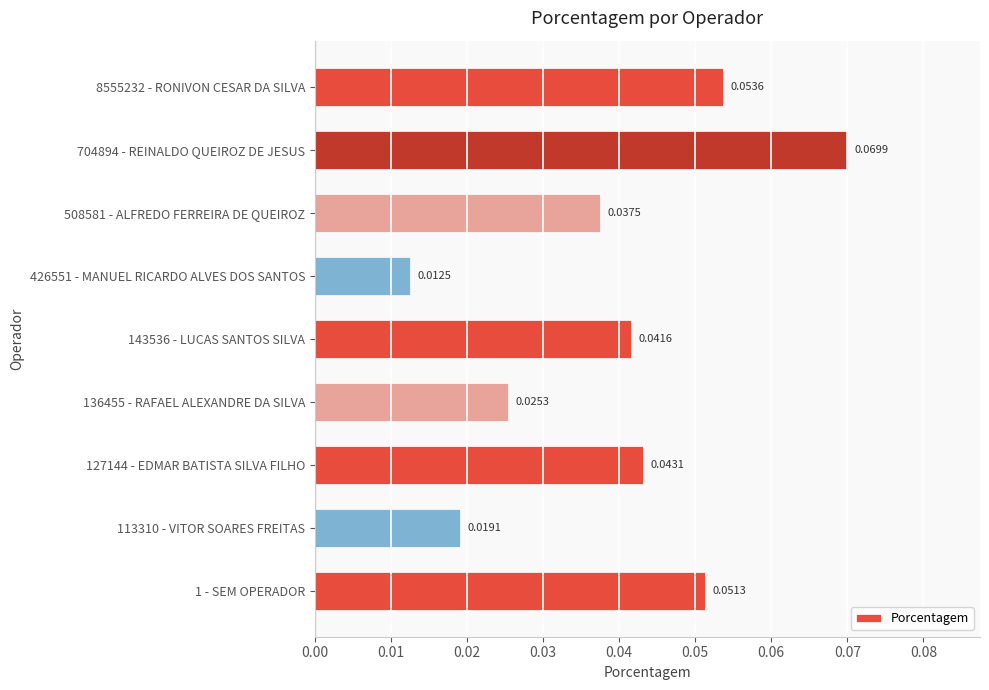

Between 1 - SEM OPERADOR and 113310 - VITOR SOARES FREITAS, which is larger?

1 - SEM OPERADOR